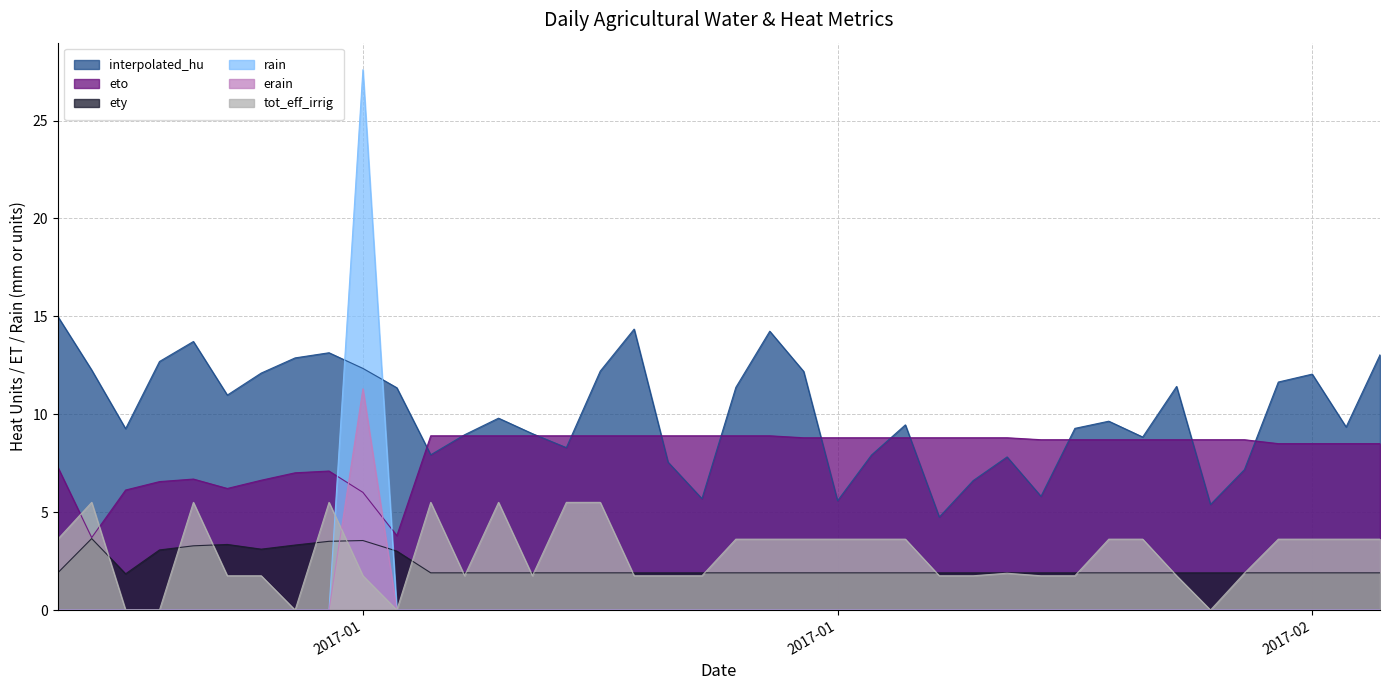

True or false: erain and rain intersect in this chart.

False